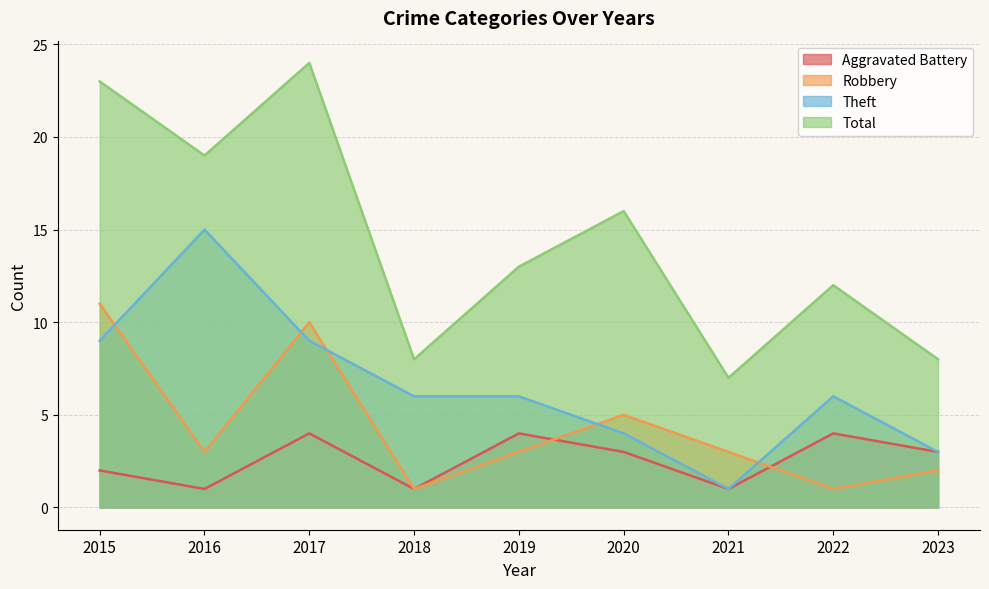

What is the sum of all Robbery values?

39